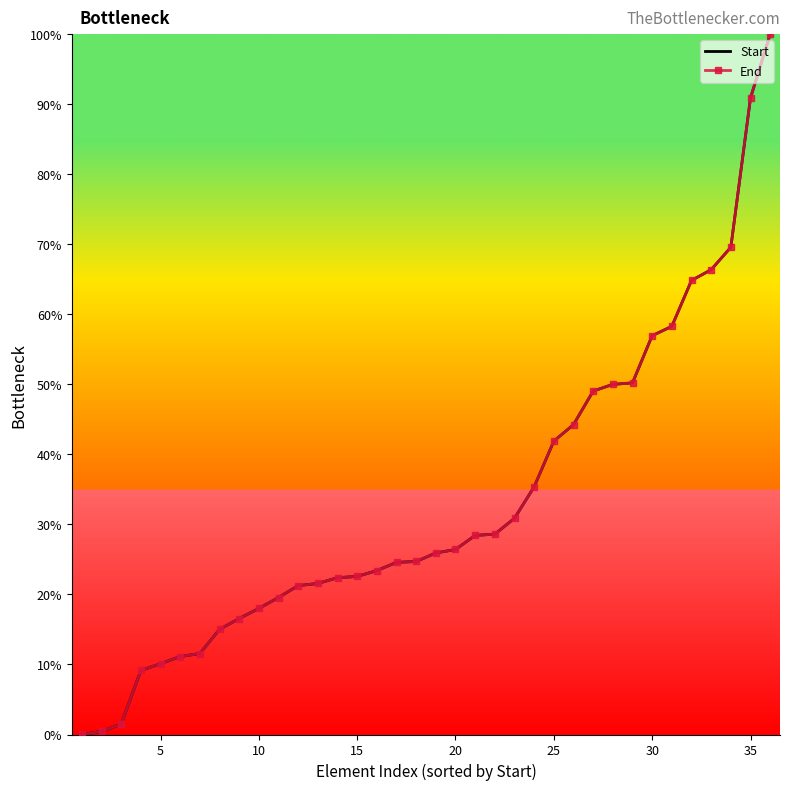

What are all the series names shown in the legend?

Start, End